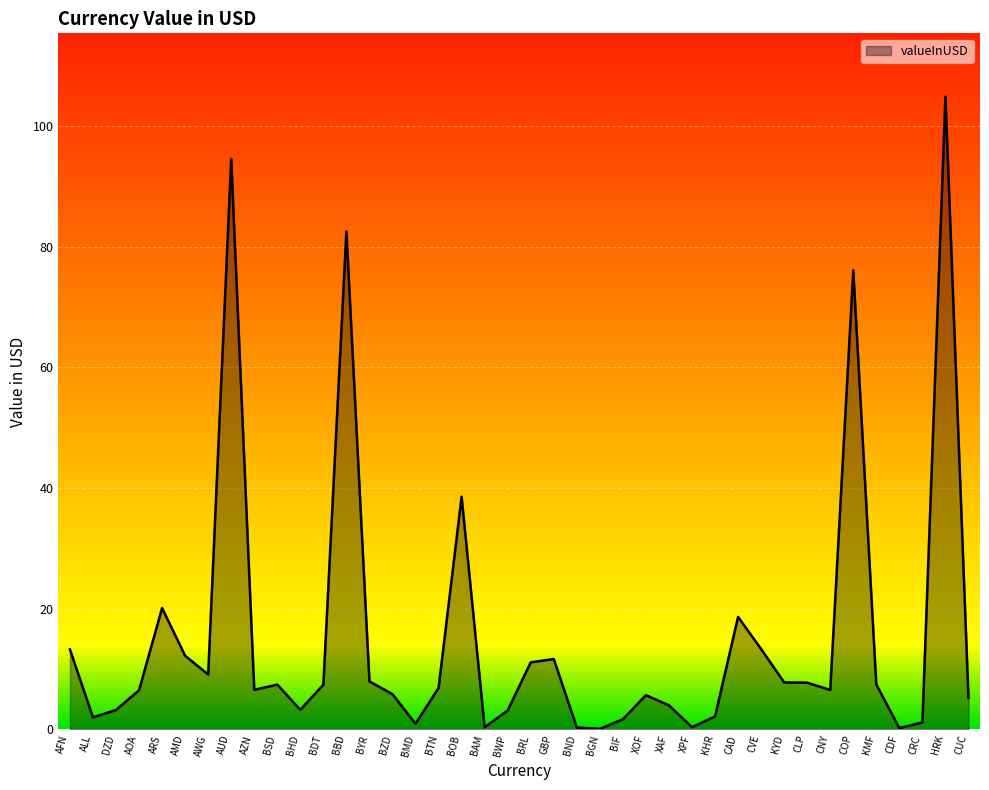

Count the number of data series in this chart.

1